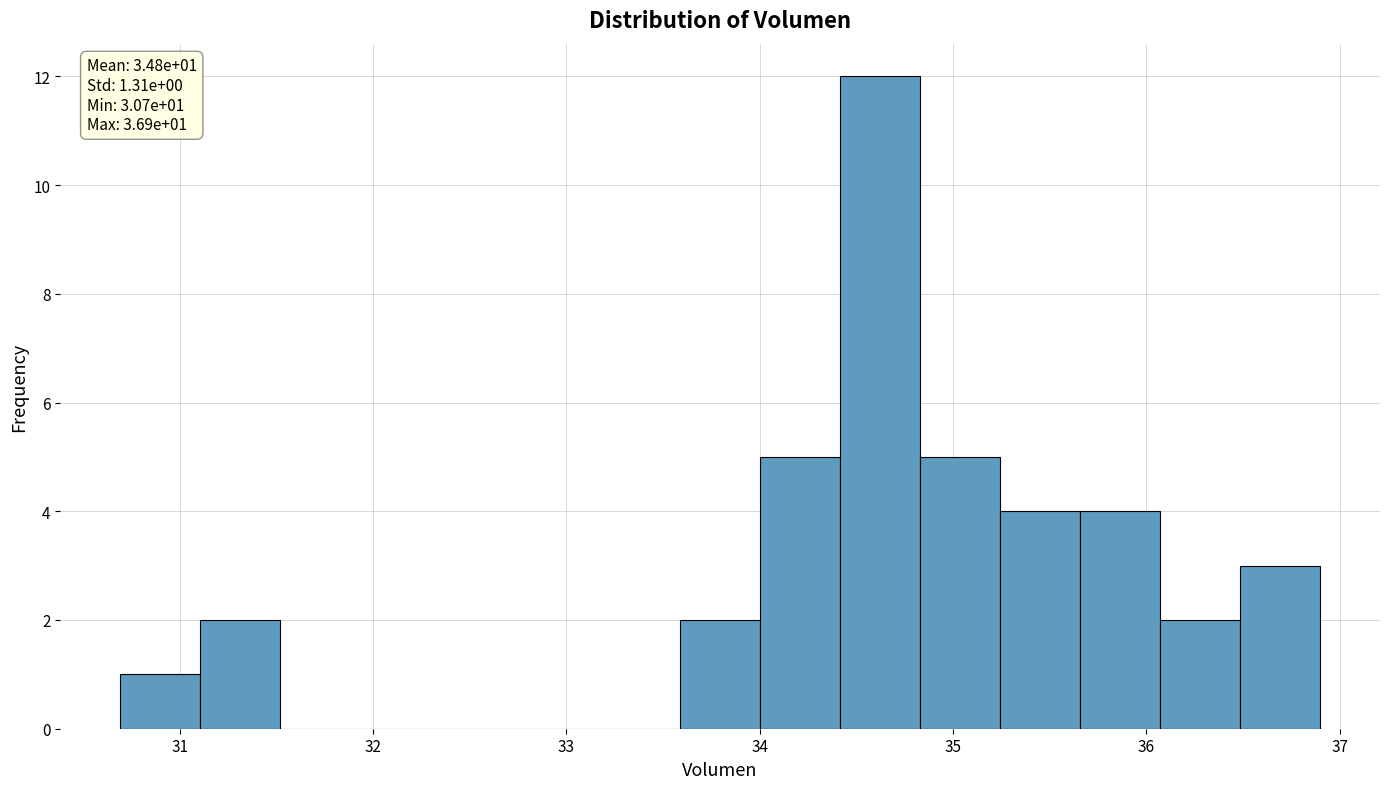

Over which range of the x-axis is the bar tallest?

34.4 to 34.8